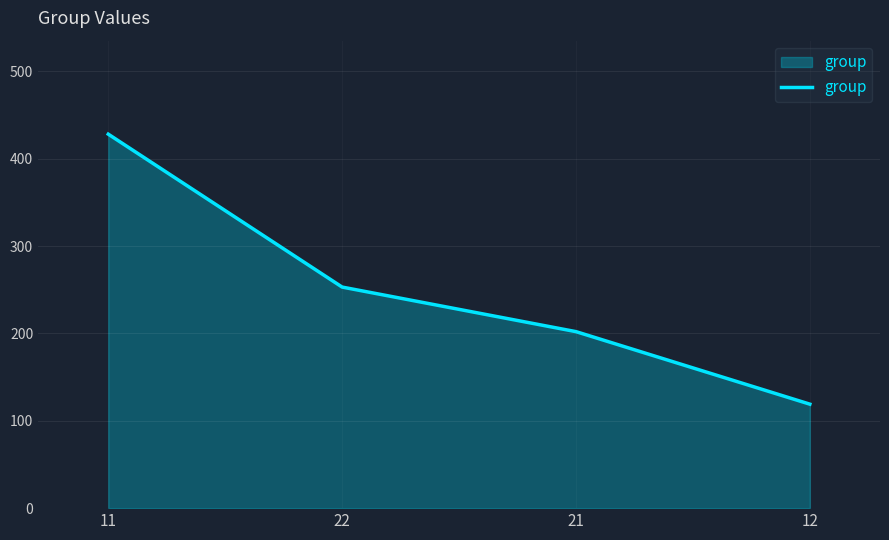

What is the greatest value displayed?

428